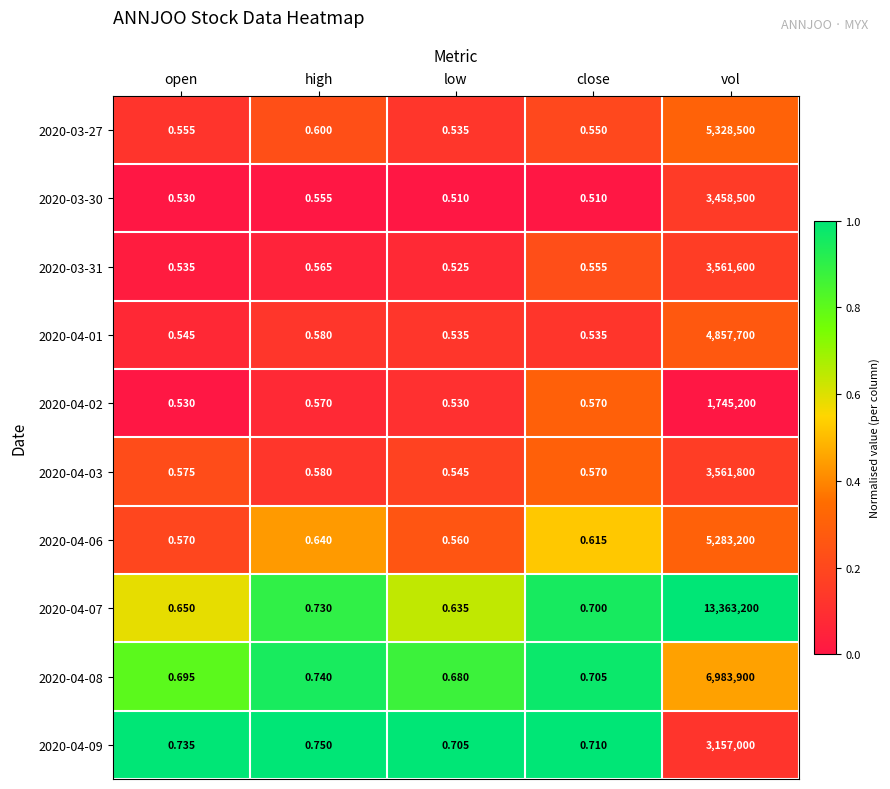

What is the greatest value displayed?

13363200.0